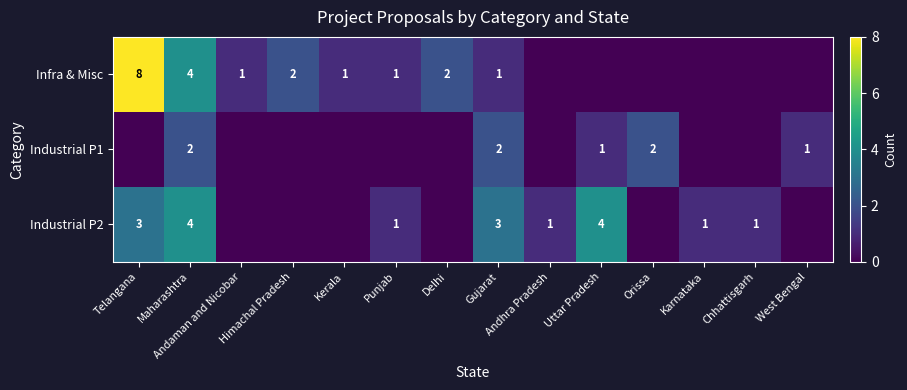

How many data points in Industrial P2 are above 1?

4